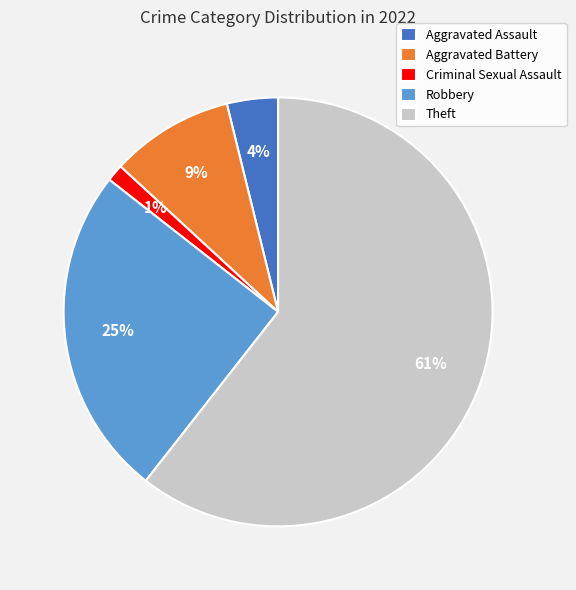

Between Criminal Sexual Assault and Theft, which is larger?

Theft